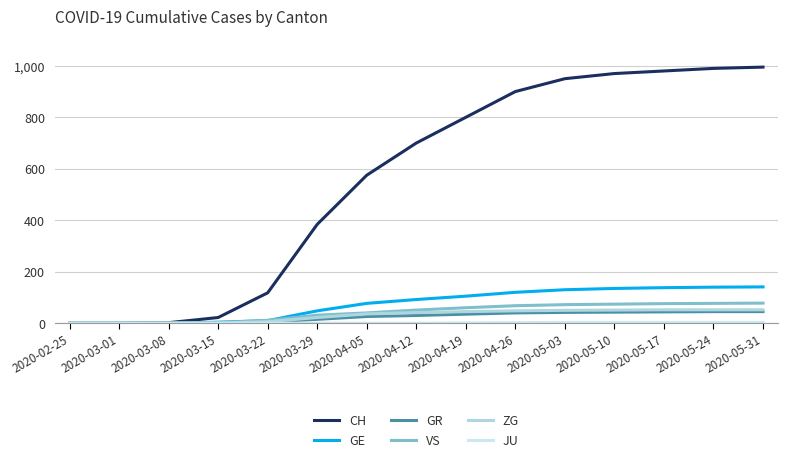

How many lines are shown in the chart?

6